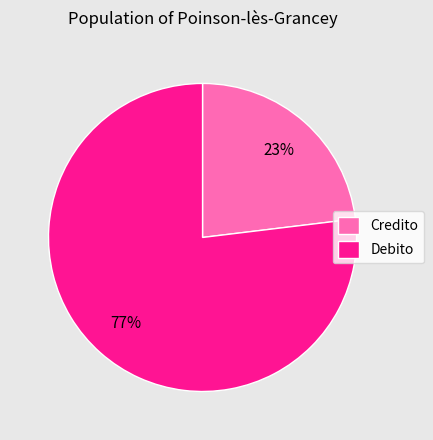

Between Debito and Credito, which is larger?

Debito